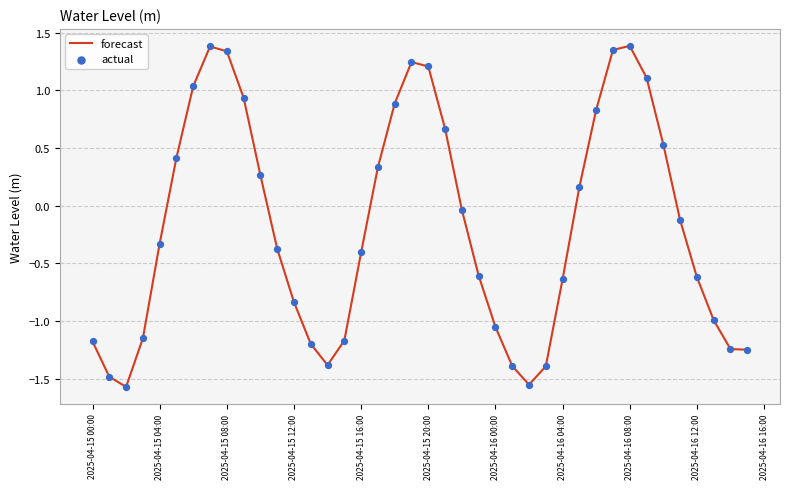

What is the difference between the maximum and minimum values?

3.0